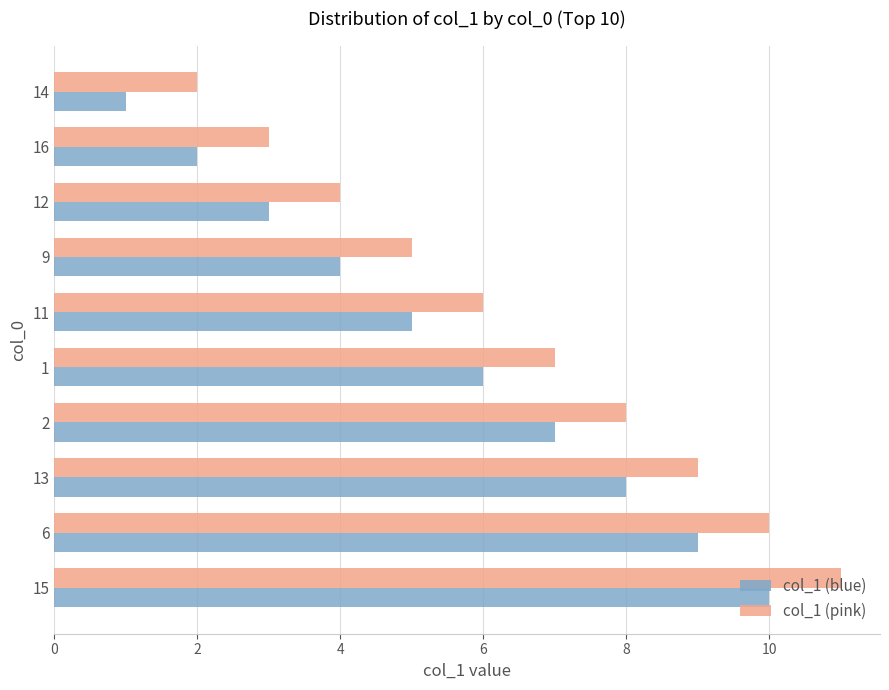

Rank the categories by col_1 (blue) value from highest to lowest.

15, 6, 13, 2, 1, 11, 9, 12, 16, 14